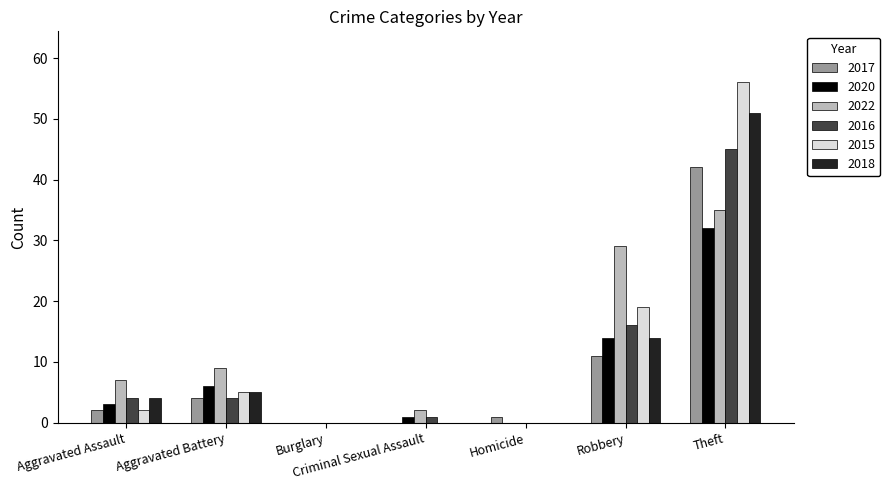

Reading left to right, transcribe all the data shown in this chart.

2017: 2	4	0	0	1	11	42
2020: 3	6	0	1	0	14	32
2022: 7	9	0	2	0	29	35
2016: 4	4	0	1	0	16	45
2015: 2	5	0	0	0	19	56
2018: 4	5	0	0	0	14	51